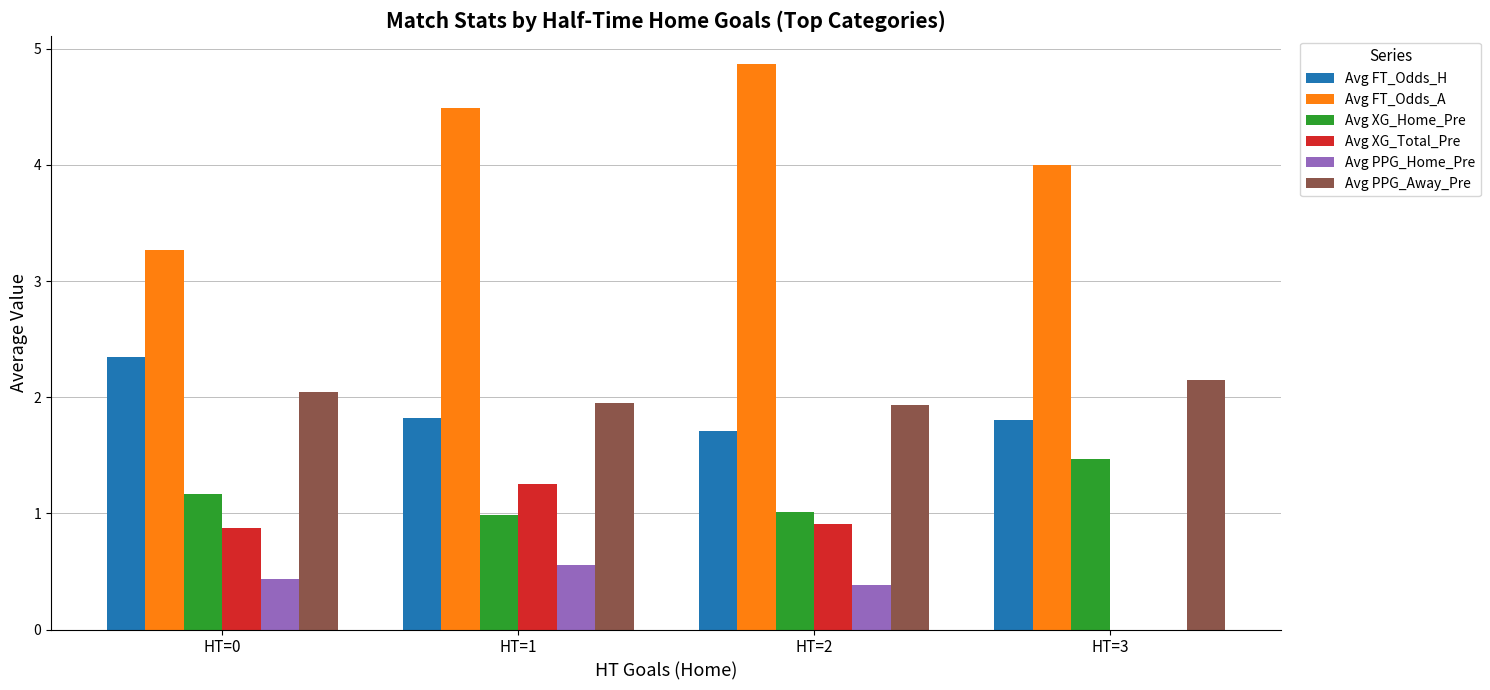

What are all the series names shown in the legend?

Avg FT_Odds_H, Avg FT_Odds_A, Avg XG_Home_Pre, Avg XG_Total_Pre, Avg PPG_Home_Pre, Avg PPG_Away_Pre